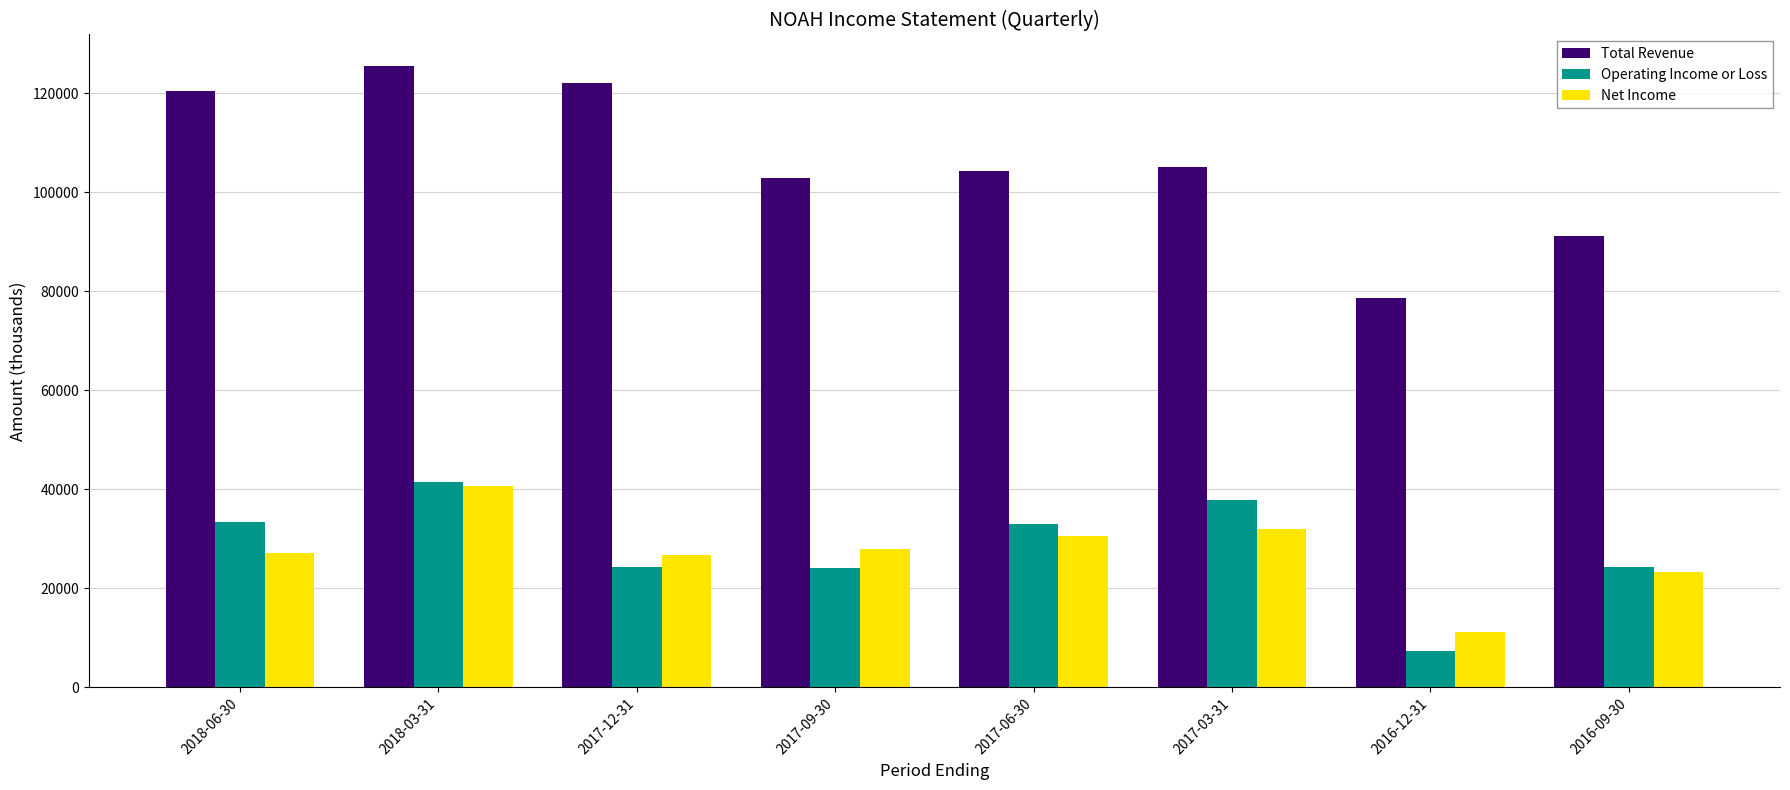

How many bars are there in total?

24